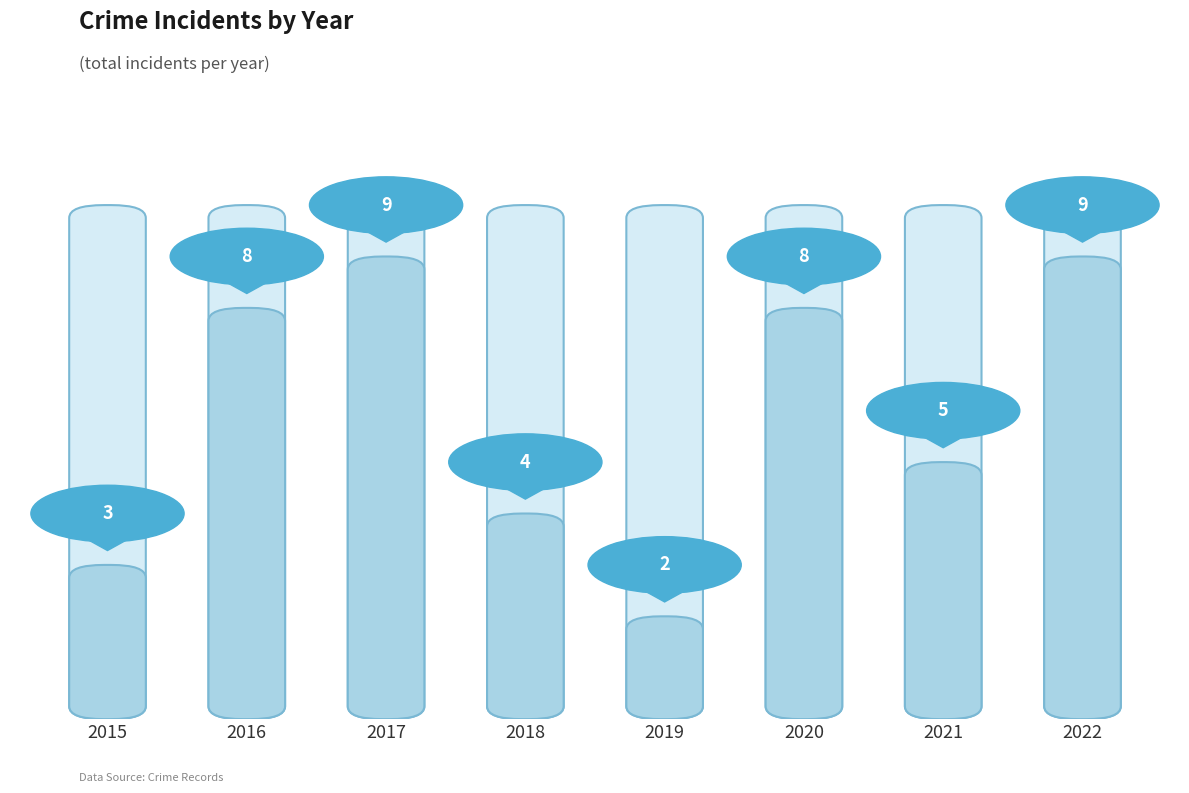

Reading right to left, transcribe all the data shown in this chart.

2022=9	2021=5	2020=8	2019=2	2018=4	2017=9	2016=8	2015=3